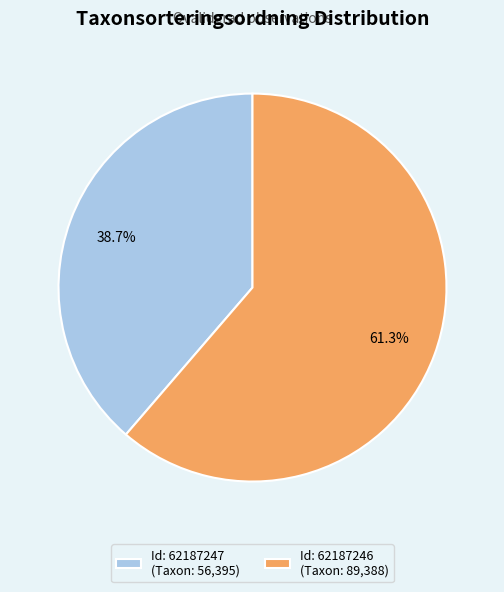

What percentage is NOT represented by Id: 62187246 (Taxon: 89,388)?

38.7%